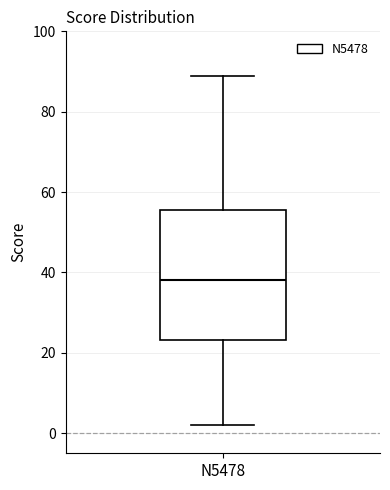

Where is the upper edge of the box for N5478 on the y-axis? The values are not printed on the chart, so give them approximately, as read against the axis.

56